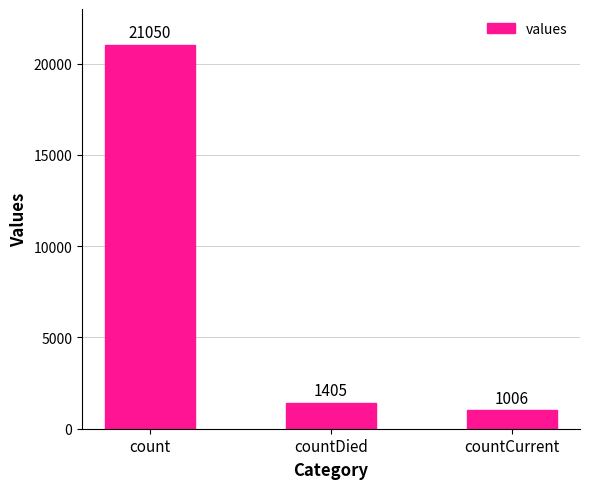

Where is the data nearest to the value 11028?

countDied